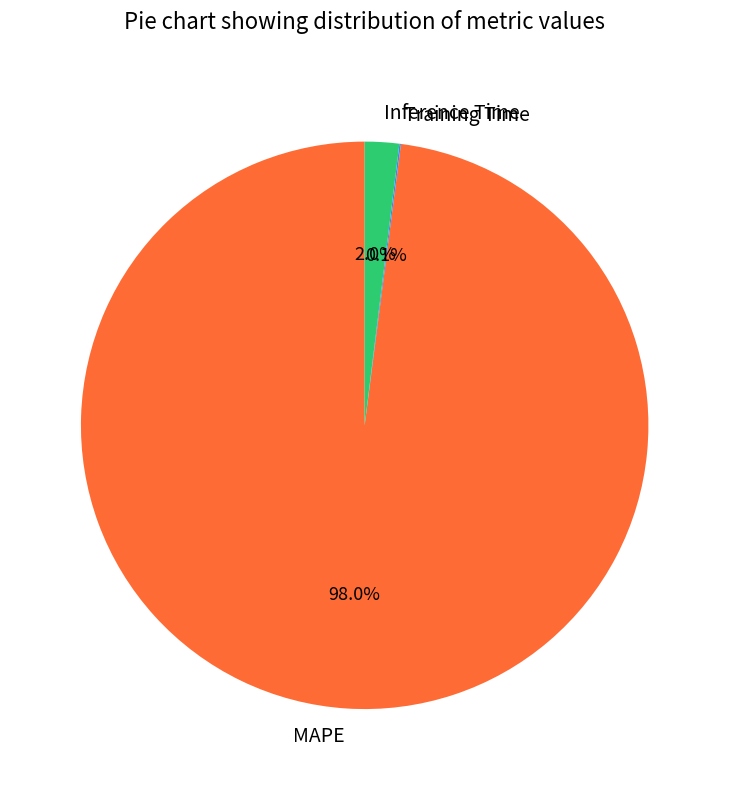

Which slice is the largest?

MAPE